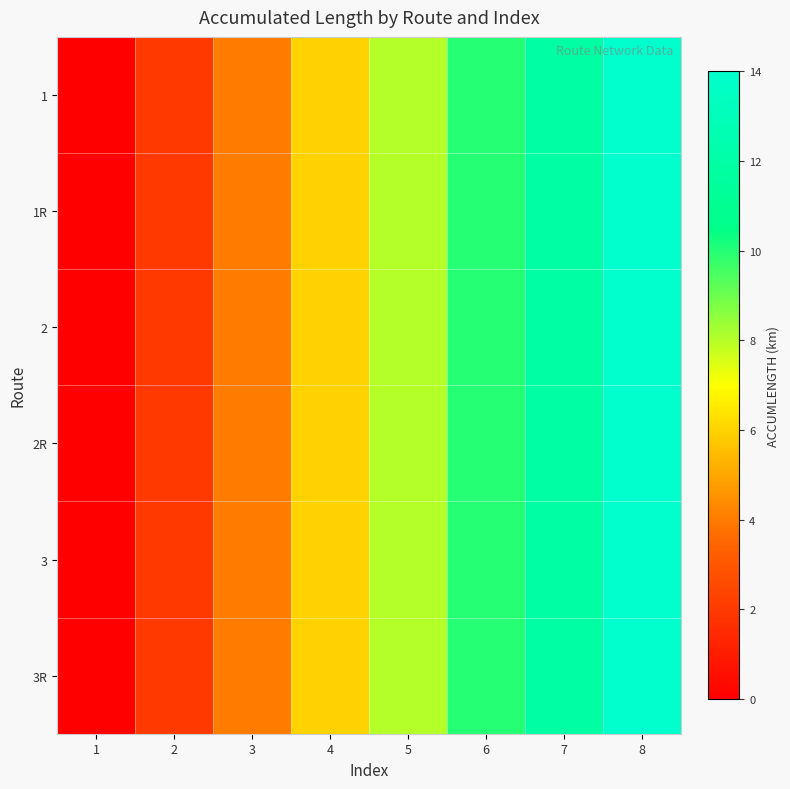

What is the total value across all series at 7?

72